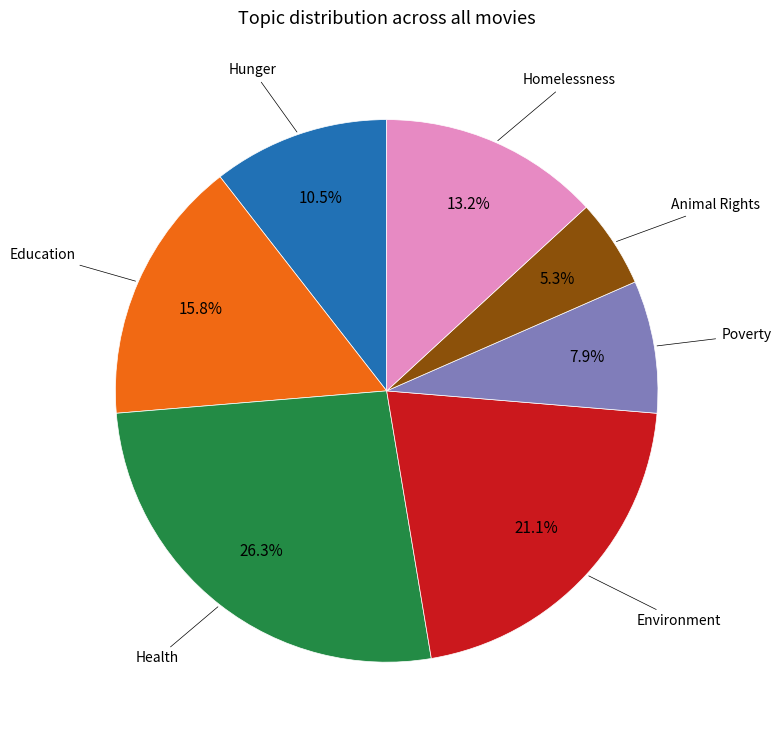

Is there a majority slice in this chart?

No